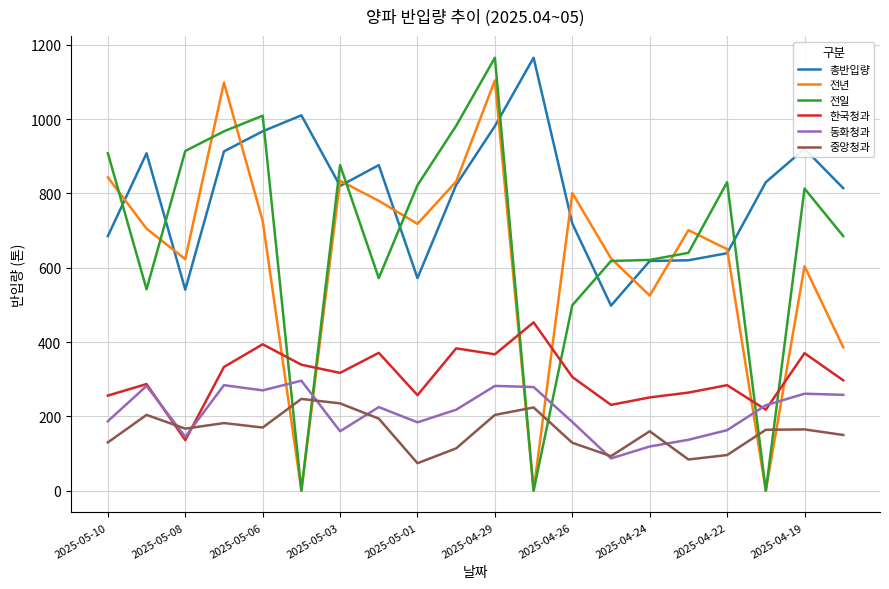

What is the maximum value shown in the chart?

1165